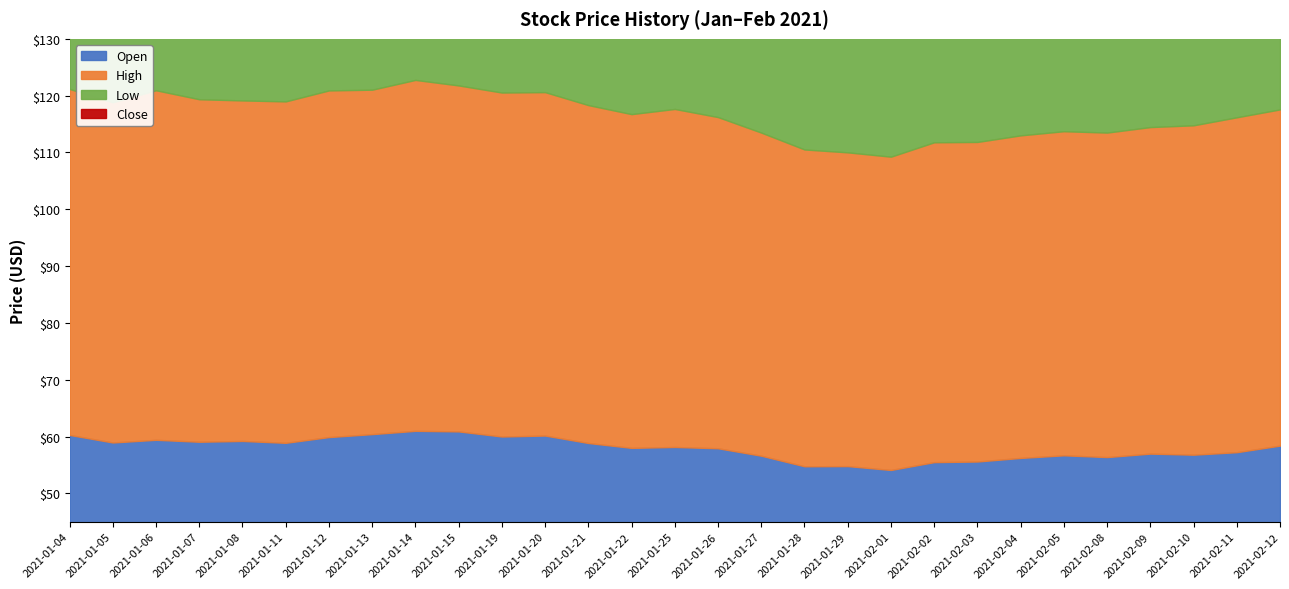

True or false: Close has a value of 59.8 at 2021-01-11.

True